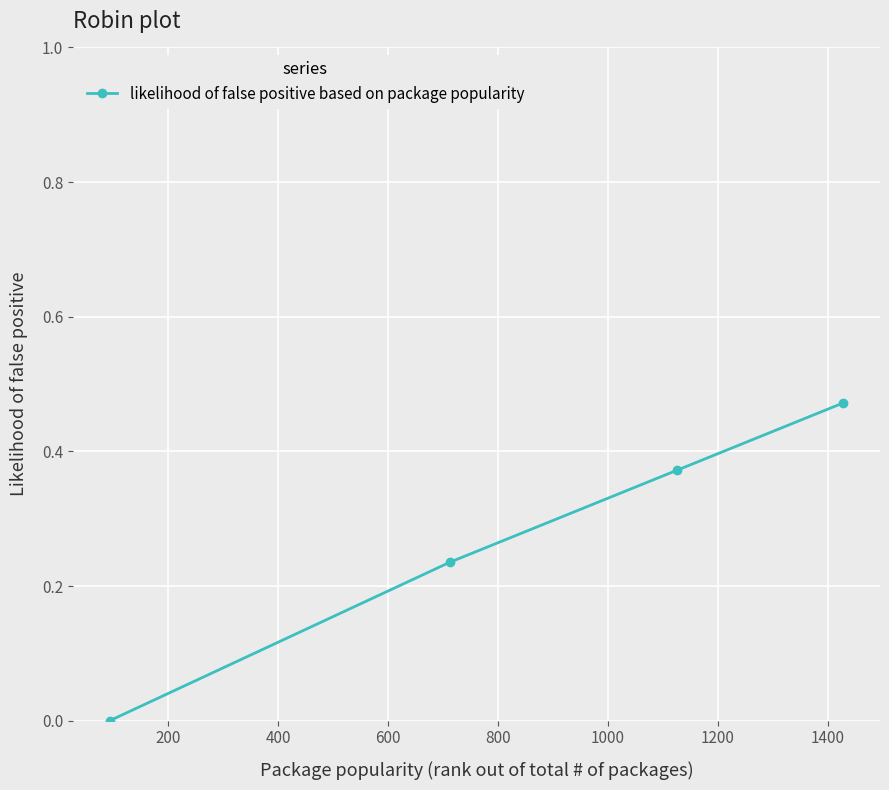

What is the average value?

0.3